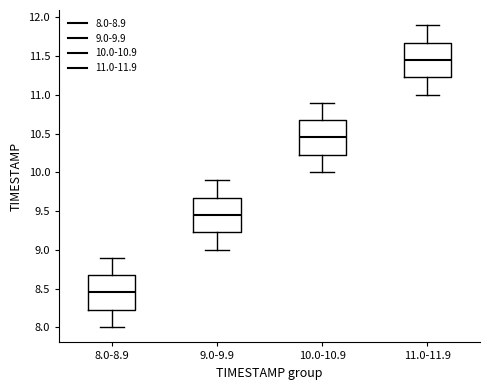

Reading left to right, transcribe this box plot: for each box, give where its median line is, the range the box spans, and where its two whiskers end, as read against the y-axis. The values are not printed on the chart, so give them approximately, as read against the axis.

8.0-8.9: median 8.45, box 8.25 to 8.70, whiskers 8.00 to 8.90
9.0-9.9: median 9.45, box 9.25 to 9.70, whiskers 9.00 to 9.90
10.0-10.9: median 10.45, box 10.25 to 10.70, whiskers 10.00 to 10.90
11.0-11.9: median 11.45, box 11.25 to 11.70, whiskers 11.00 to 11.90